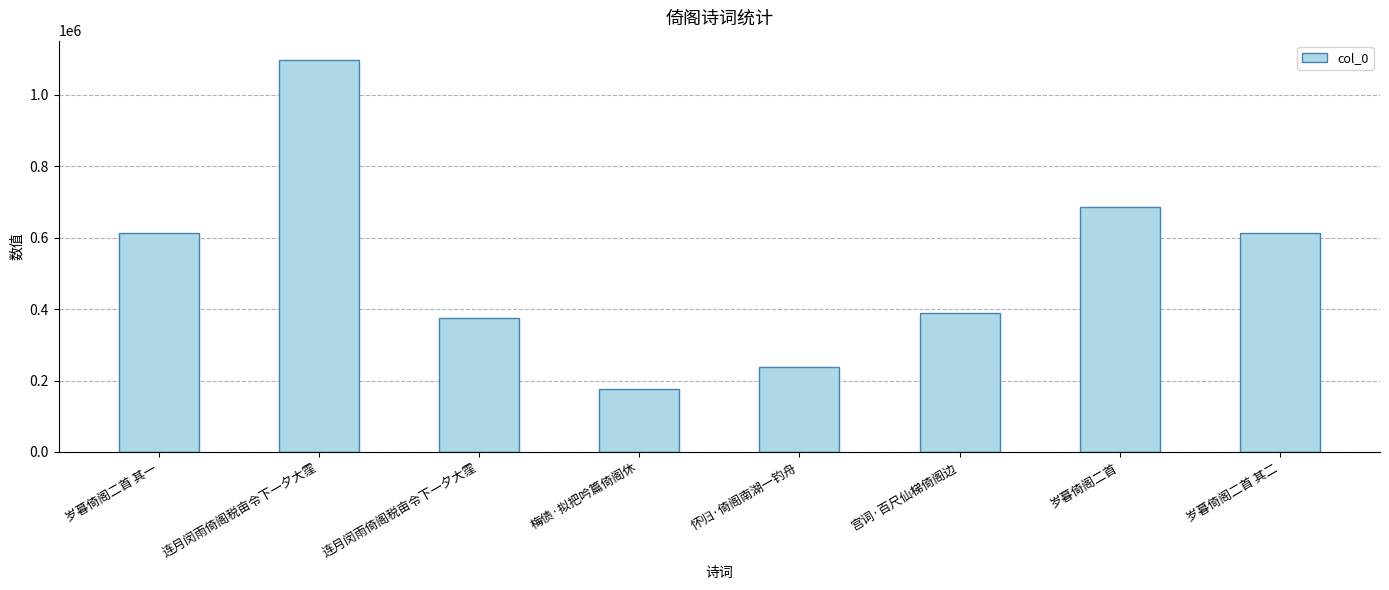

Count the number of data series in this chart.

1